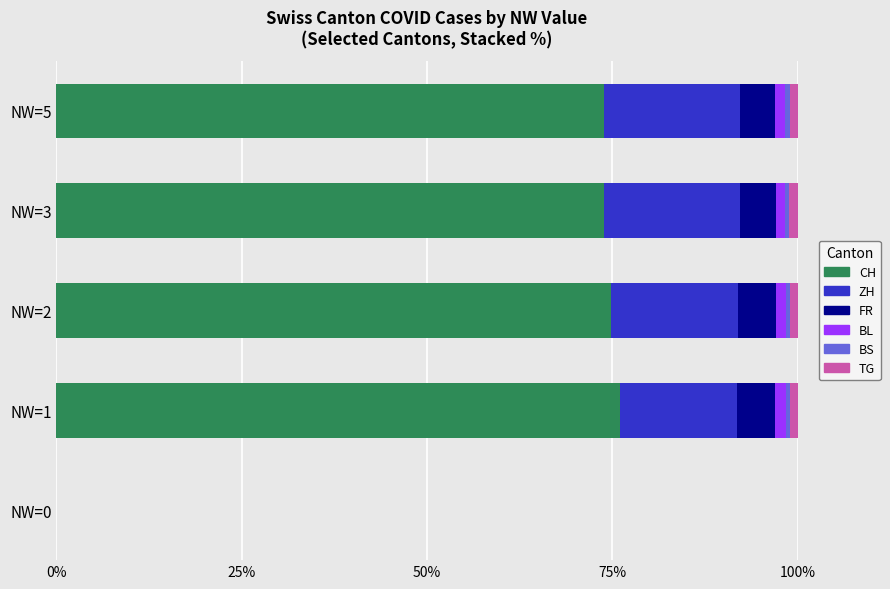

Count the number of categories in the chart.

5